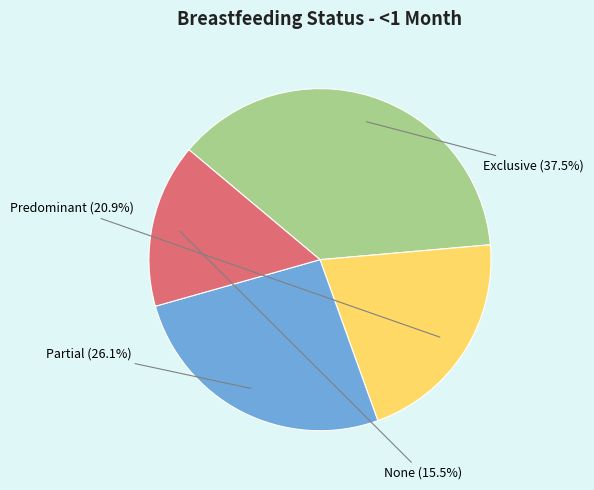

Rank the categories by value from lowest to highest.

None, Predominant, Partial, Exclusive